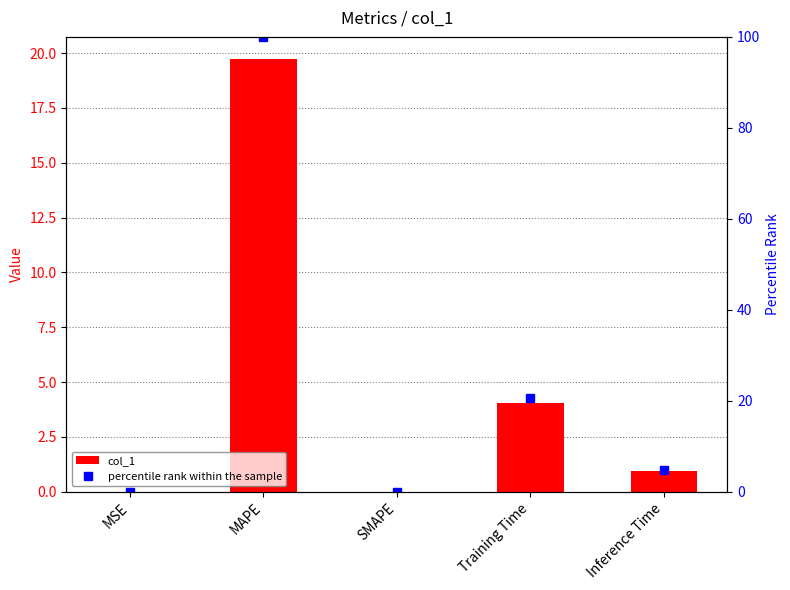

Rank the series at Training Time from lowest to highest value.

col_1, percentile rank within the sample